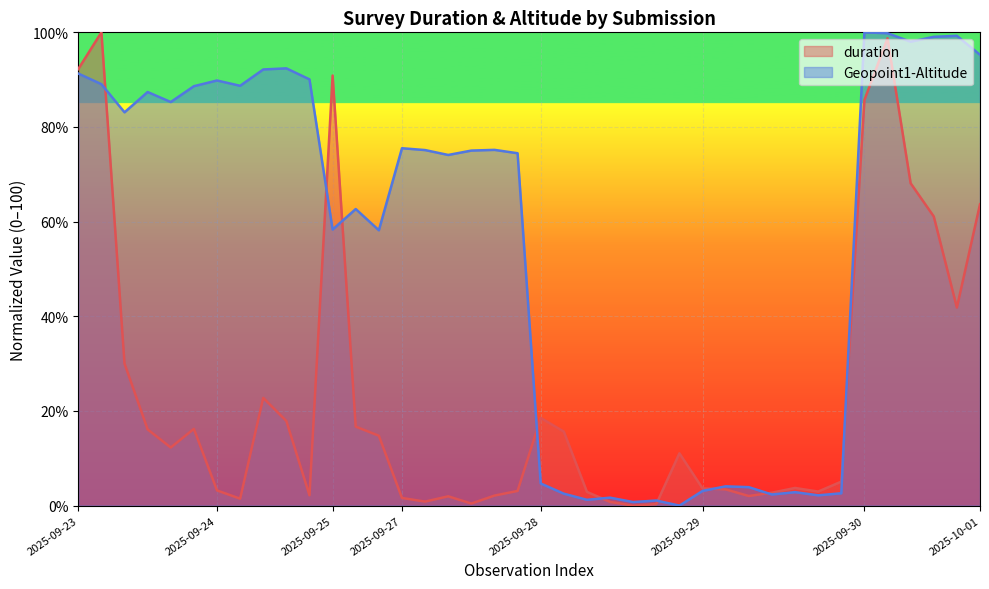

Rank the series by their average value, from lowest to highest.

duration, Geopoint1-Altitude